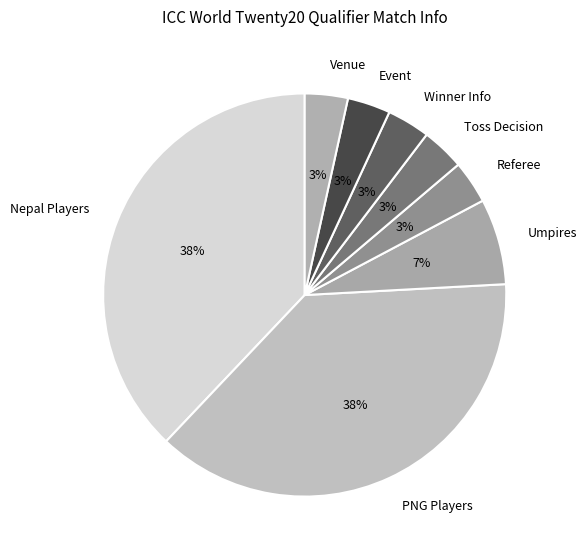

Is it true that Referee is 3% of the pie?

True